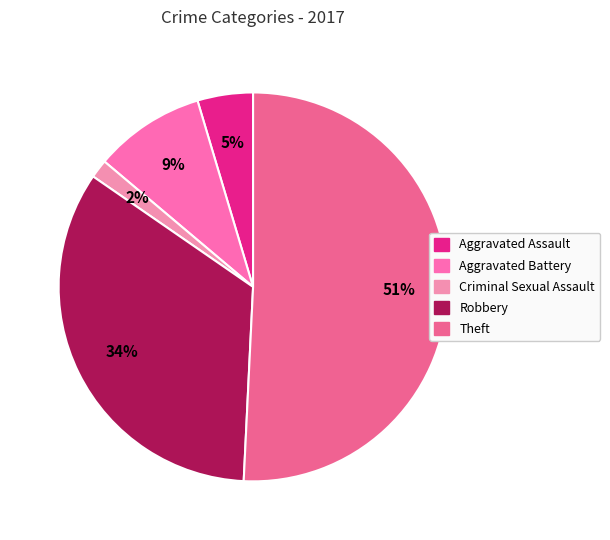

How many segments does this pie chart have?

5